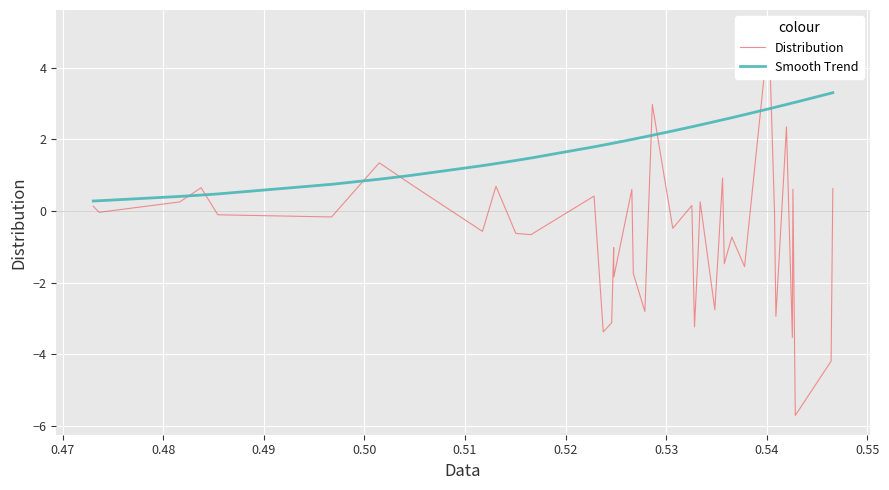

What is the highest value of the Smooth Trend series?

3.3